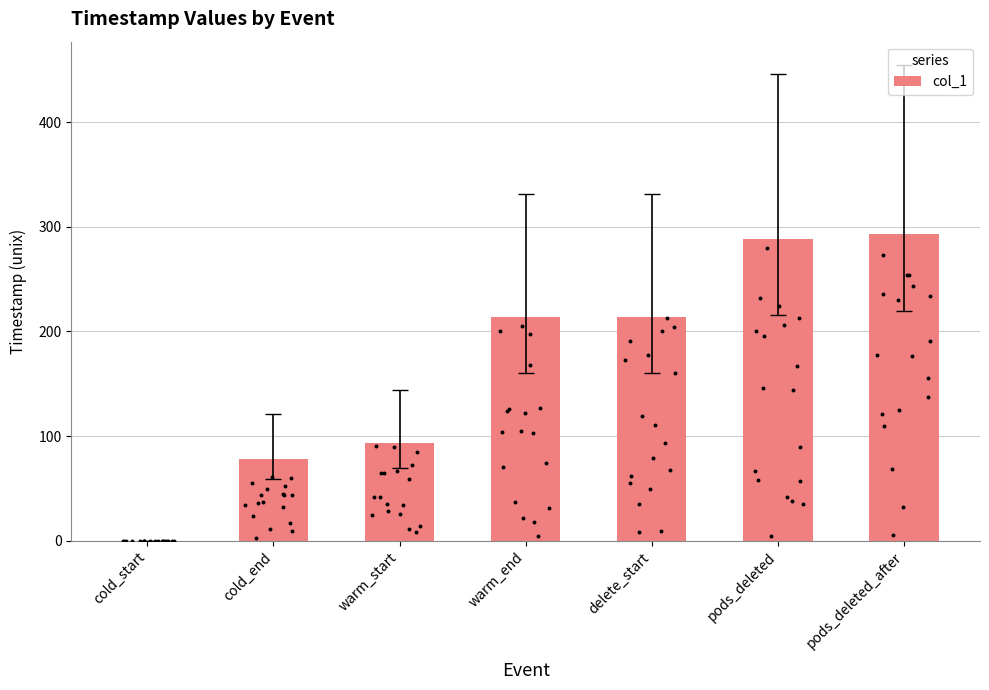

Which has a higher value, pods_deleted or warm_end?

pods_deleted